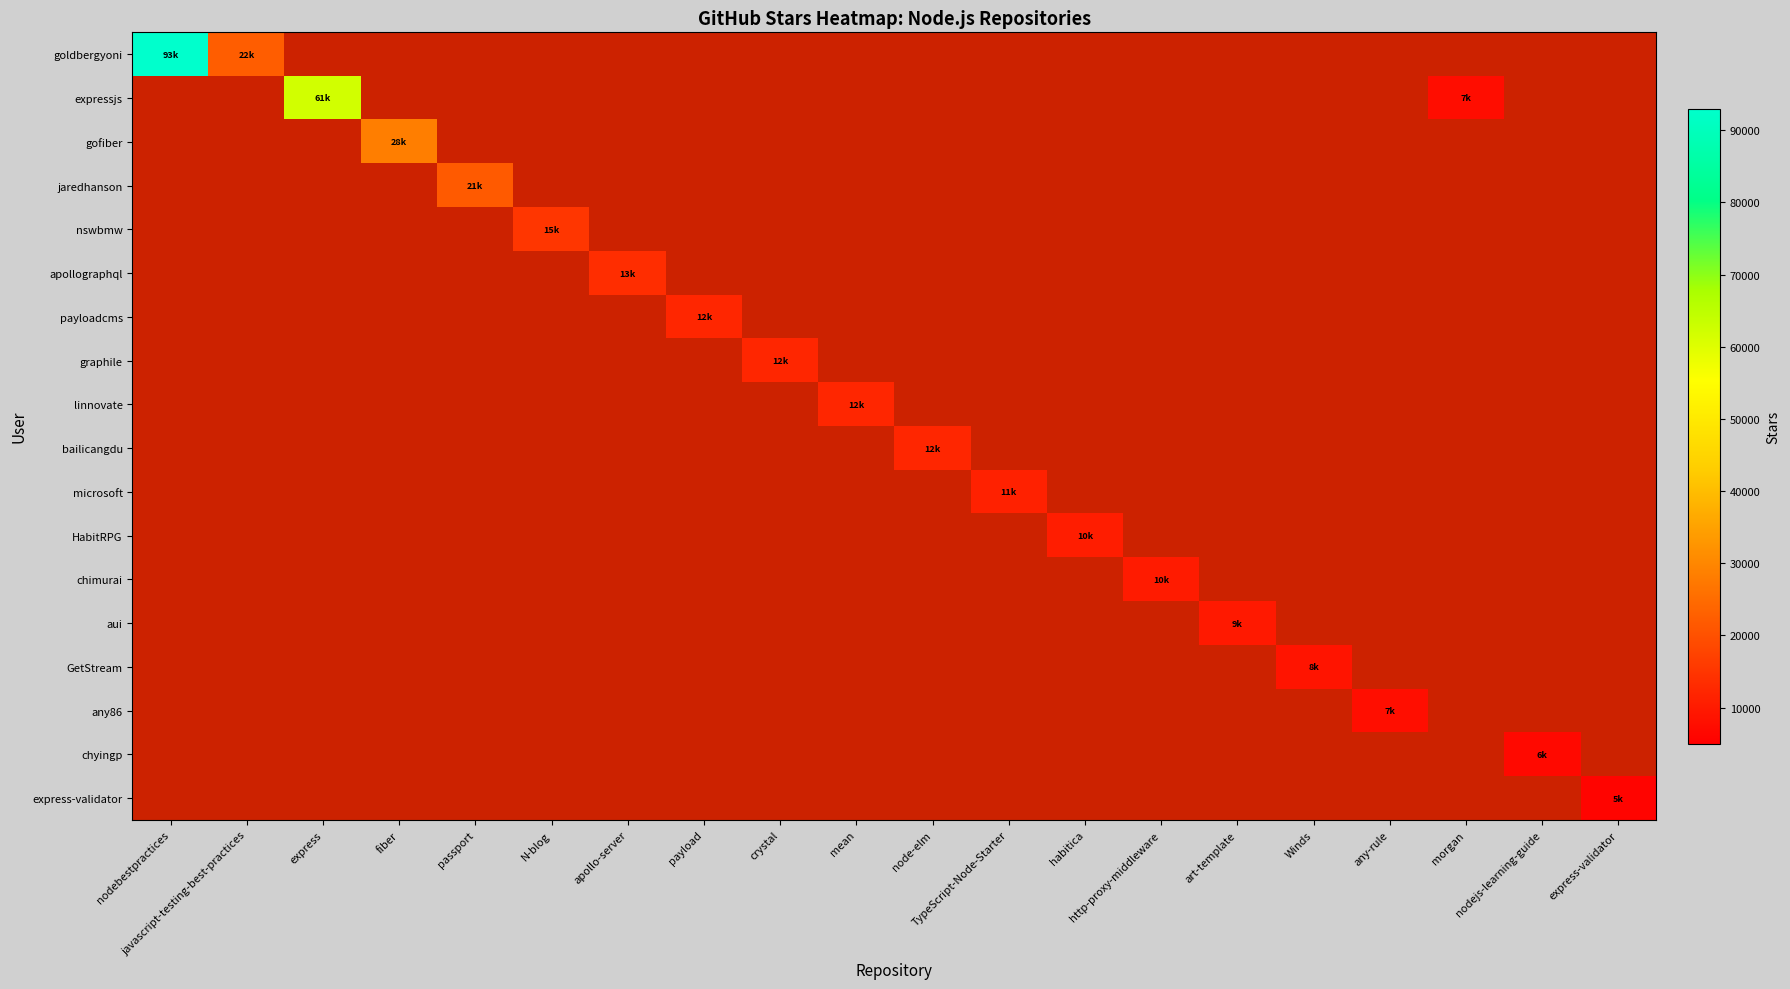

How many values in nswbmw are above zero?

1